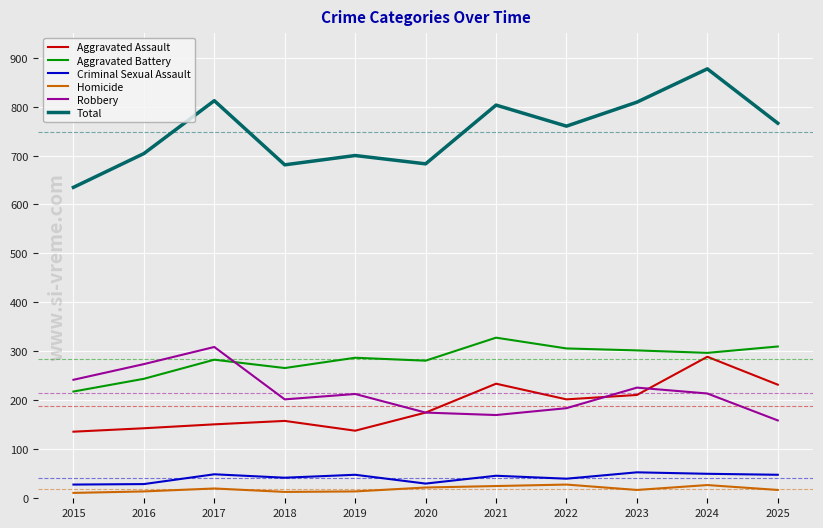

Which series has the widest spread of values?

Total